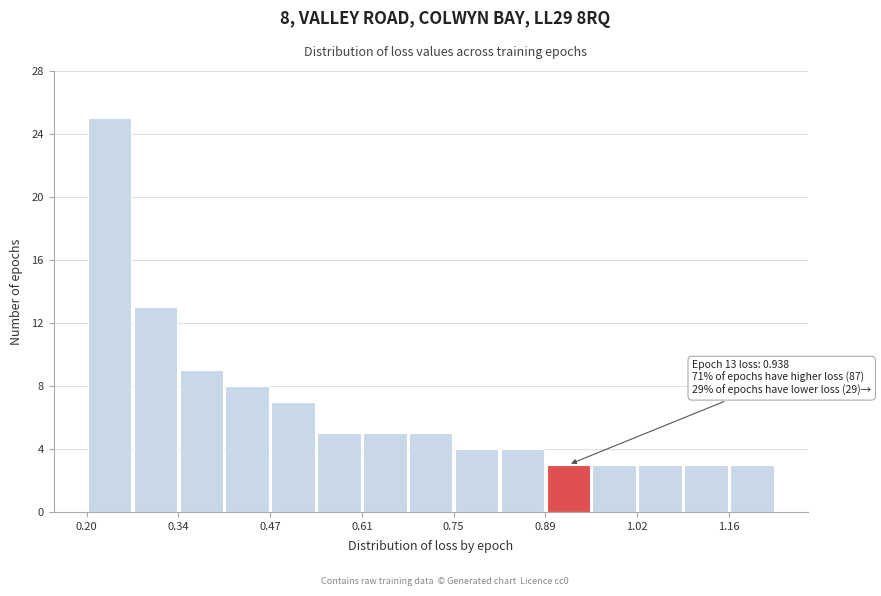

Around what value on the x-axis is the tallest bar? Give the approximate position of its centre, as read against the axis.

0.24